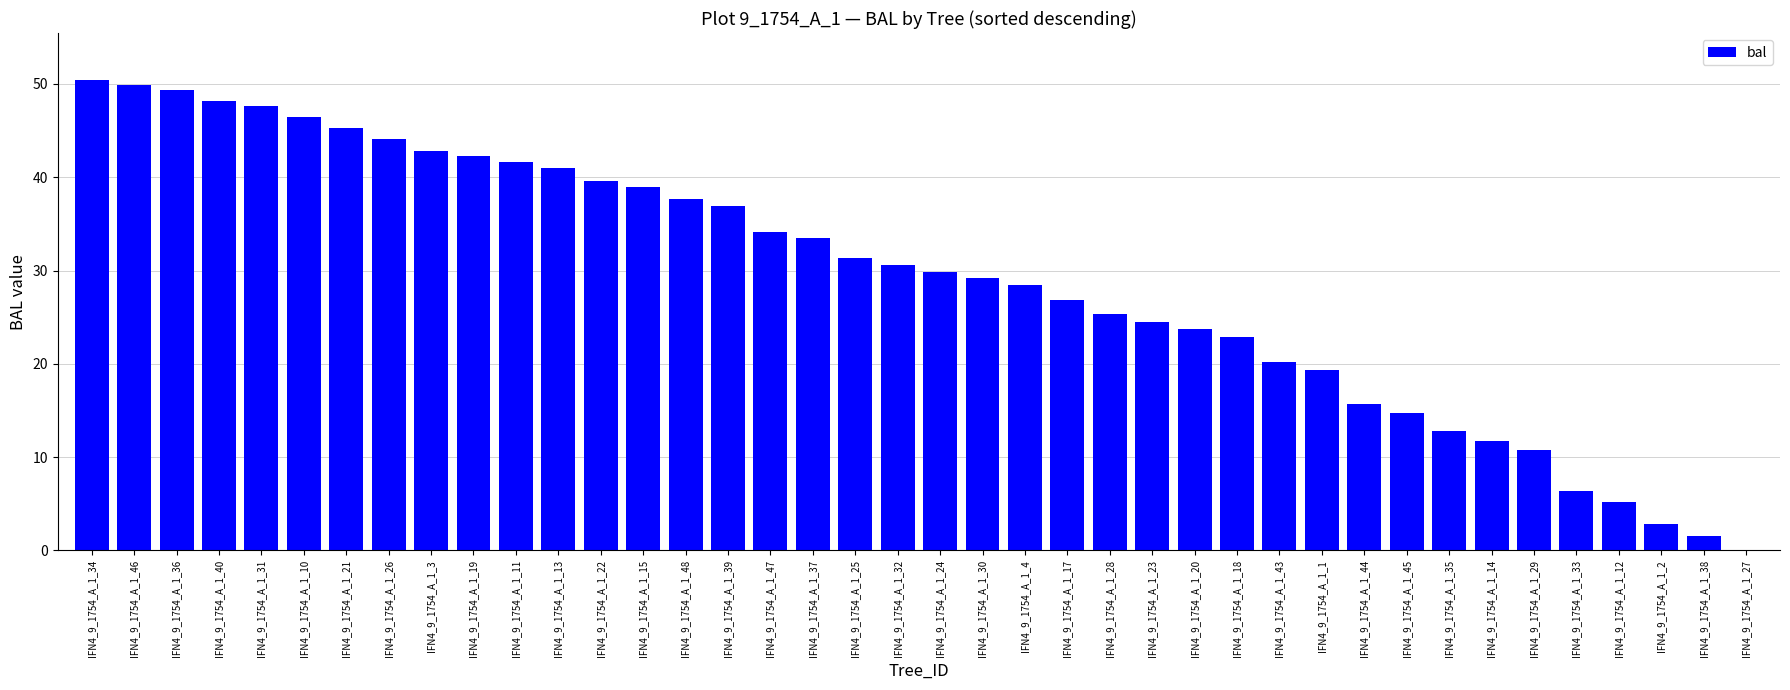

Is it true that the value at IFN4_9_1754_A_1_32 is 50.1?

False